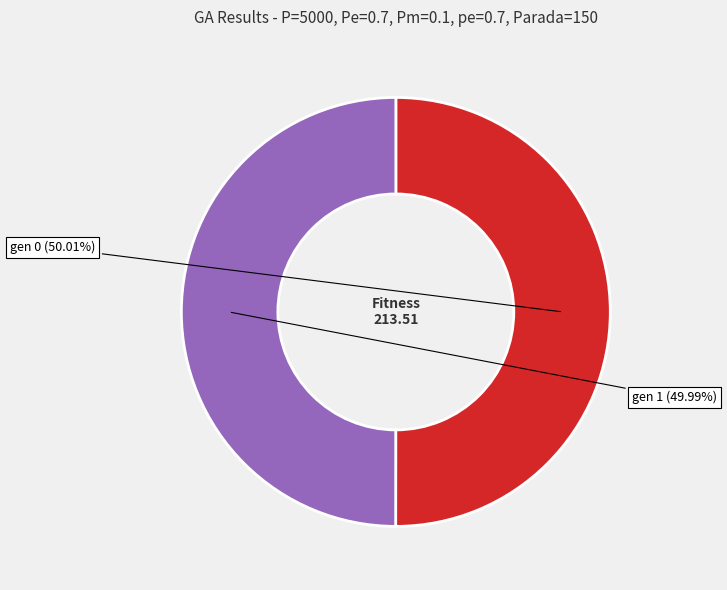

To the nearest percent, what is the average slice percentage?

50%